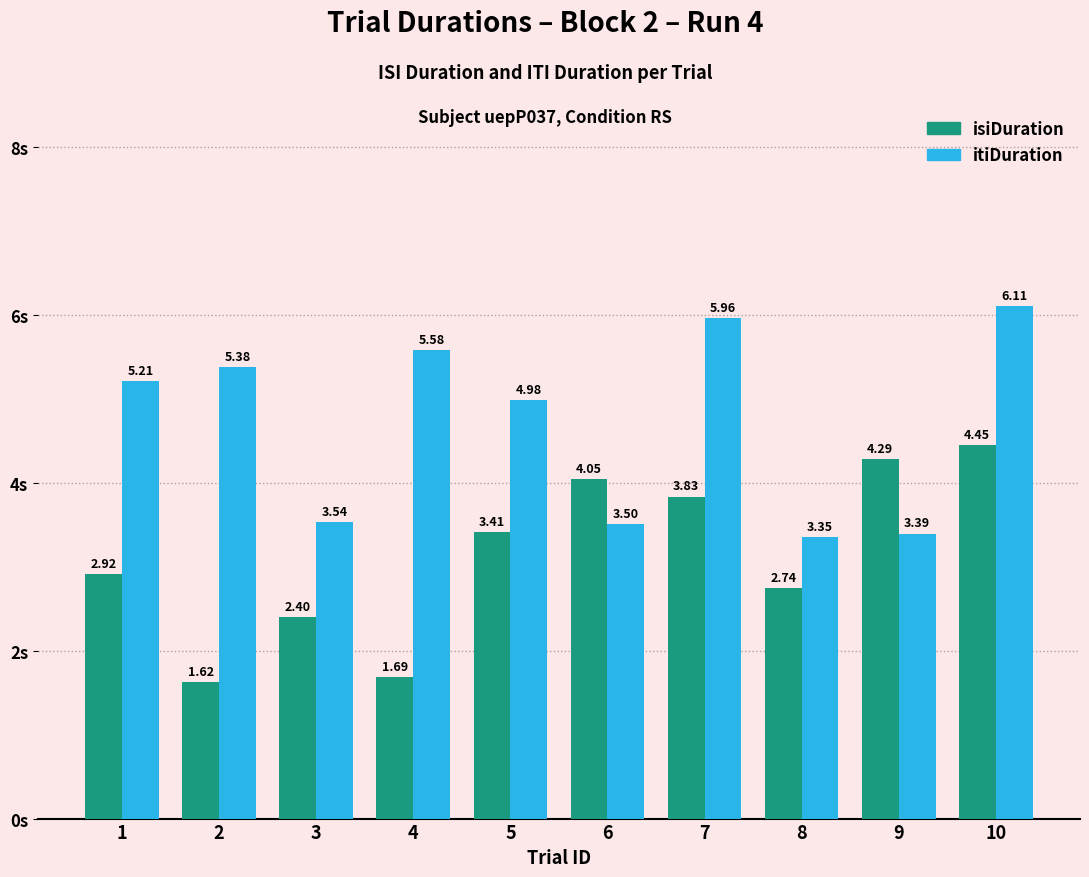

What is the average value of the itiDuration series?

4.7